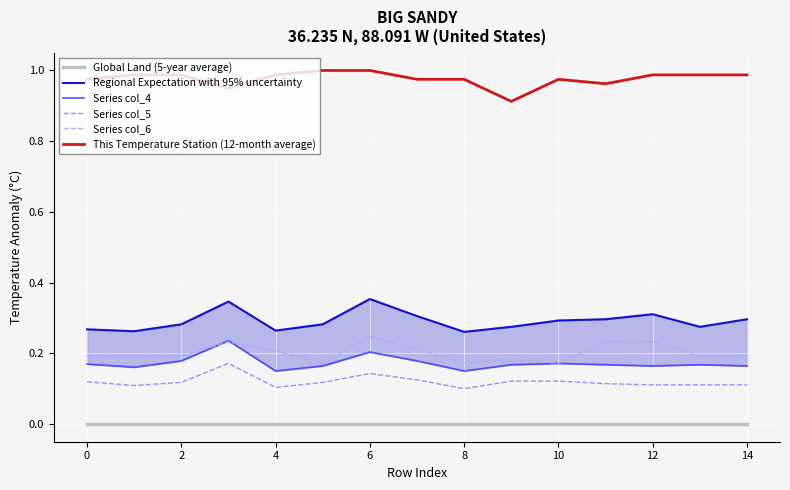

Rank the series by their maximum value, from lowest to highest.

Global Land (5-year average), Series col_5, Series col_4, Series col_6, Regional Expectation with 95% uncertainty, This Temperature Station (12-month average)